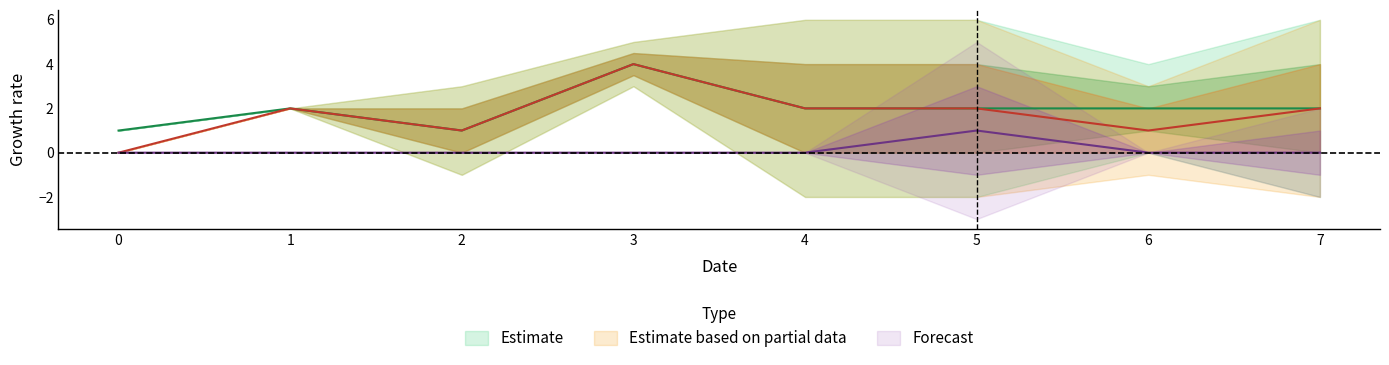

At which label does col_4 first exceed 2?

3